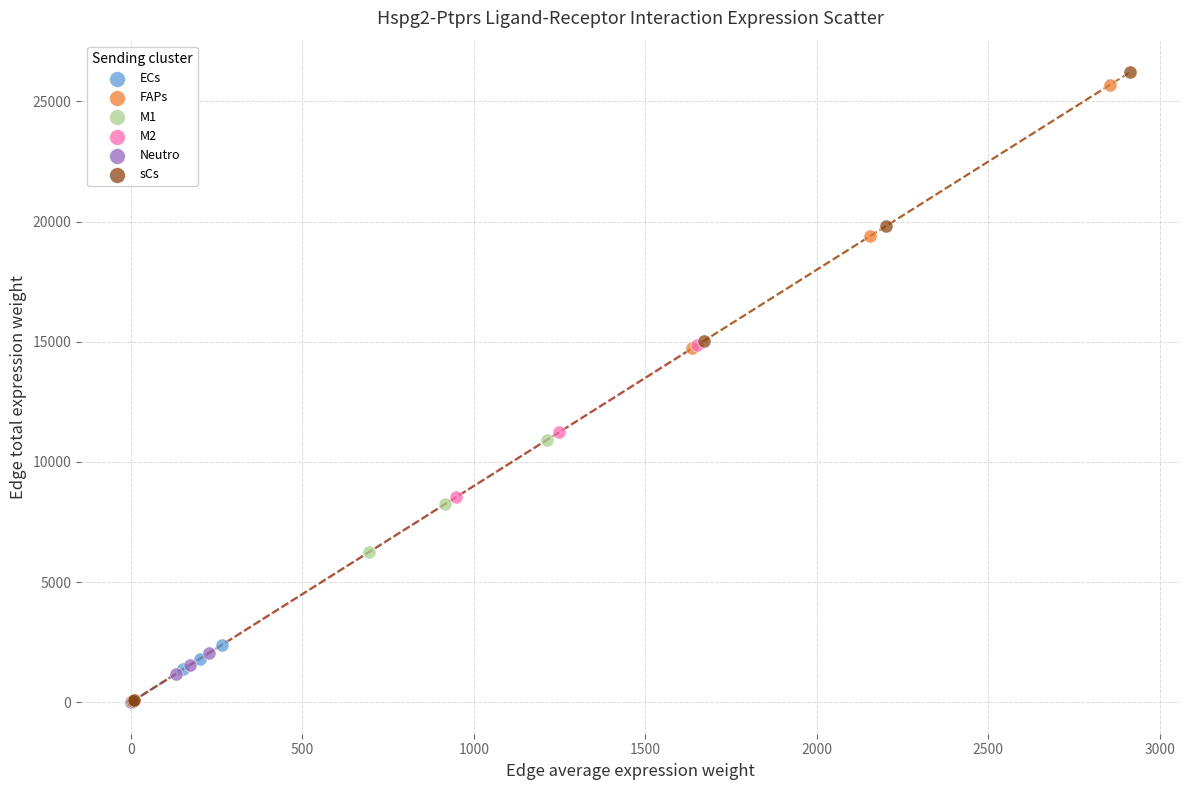

Which series has the largest Y range (max minus min)?

sCs